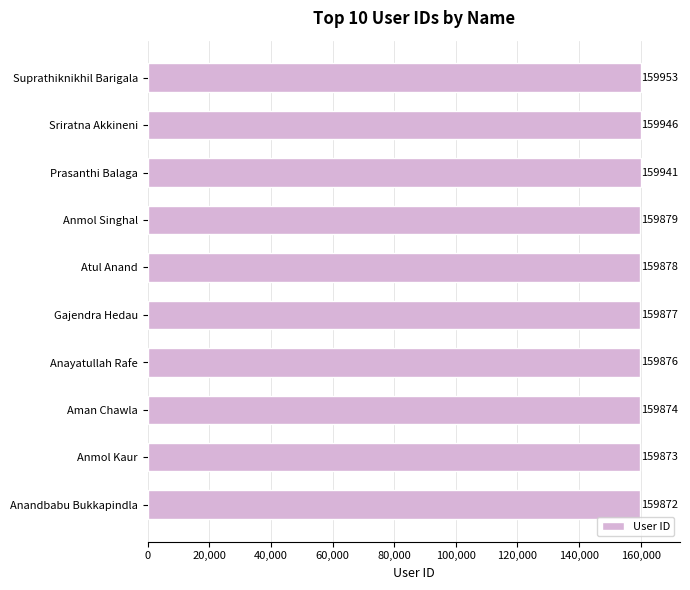

What is the difference between the maximum and minimum values?

81